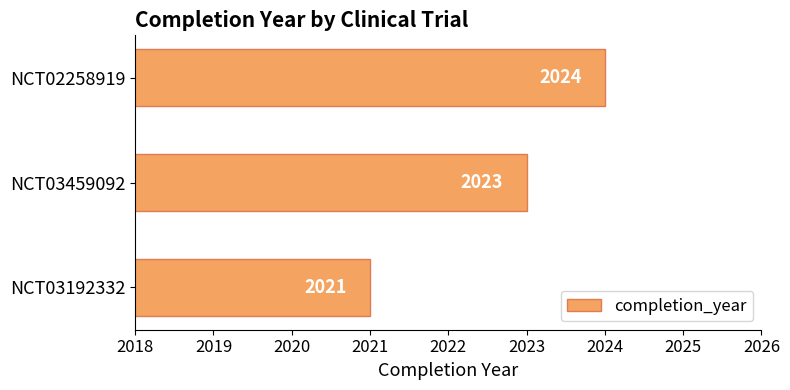

Reading top to bottom, list all the values displayed in this chart.

NCT02258919=2024	NCT03459092=2023	NCT03192332=2021